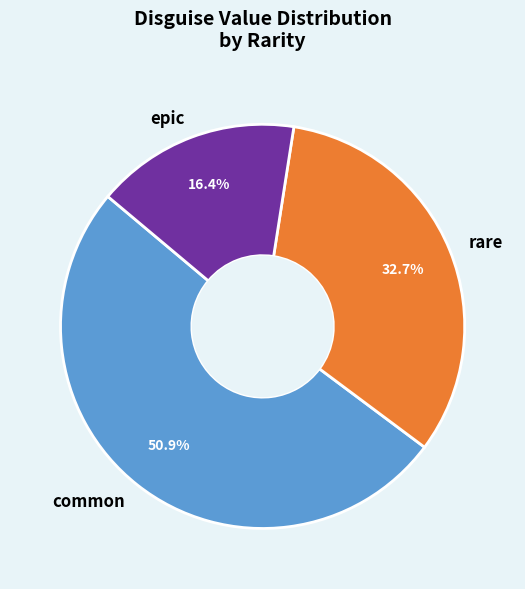

How many segments does this pie chart have?

3